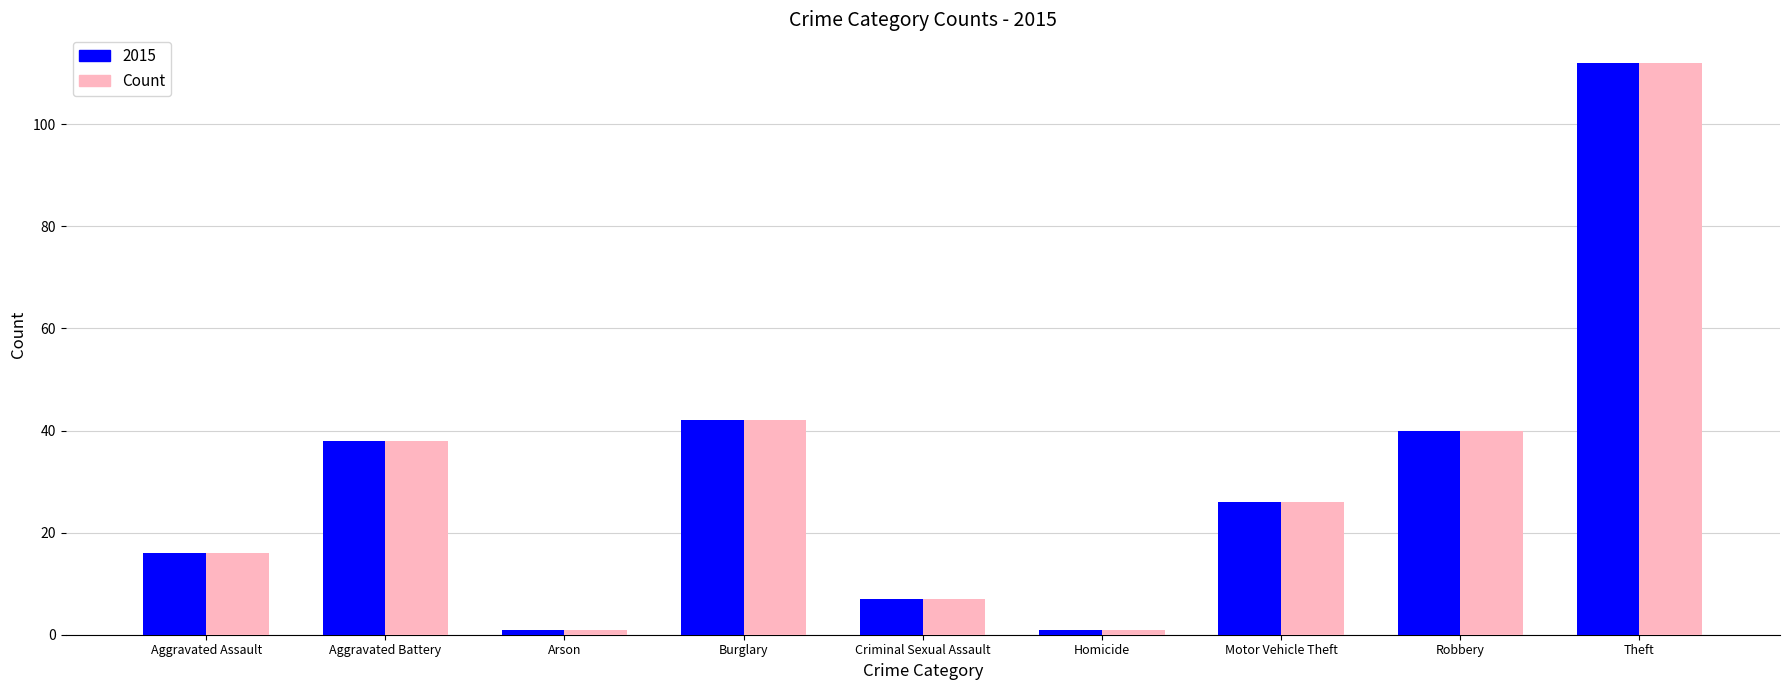

At which label is Count closest to 56?

Burglary